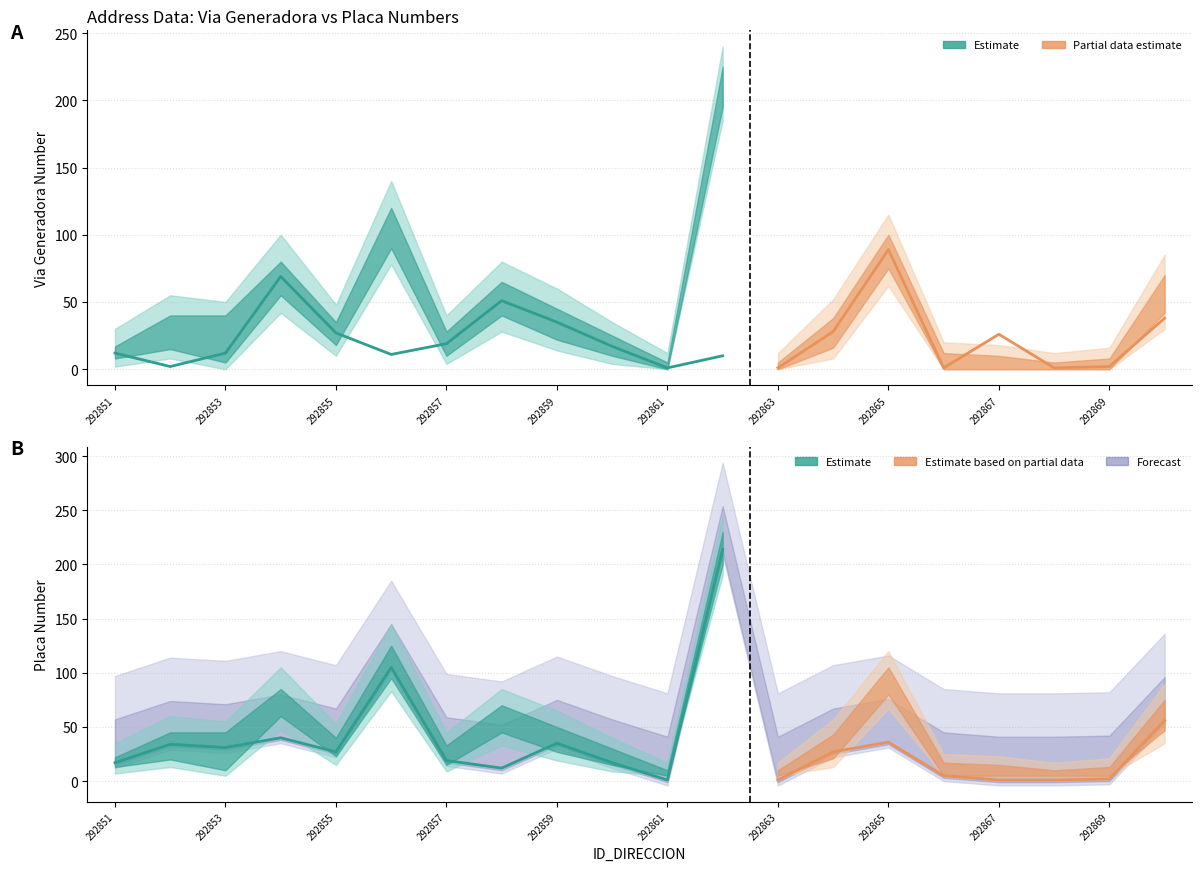

True or false: NUMERO_VIA_GENERADORA_DIRECCION and NUMERO_PLACA_DIRECCION intersect in this chart.

True